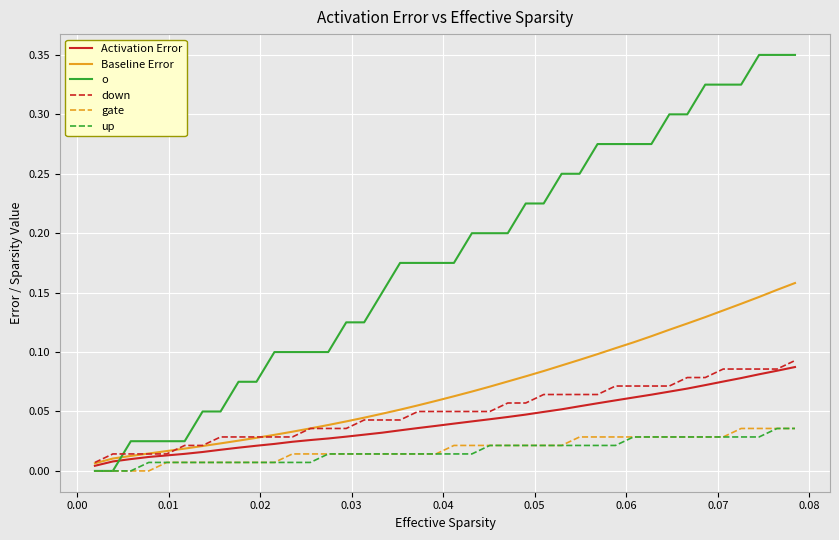

Which series has the largest total across all categories?

o